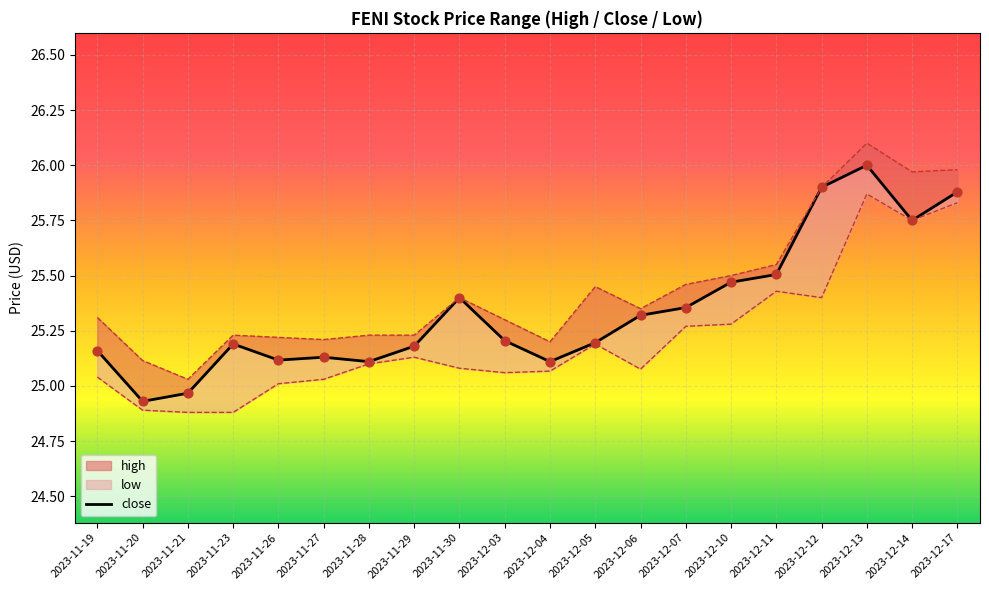

Is the value of high at 2023-11-19 greater than the value of low at 2023-12-13?

No